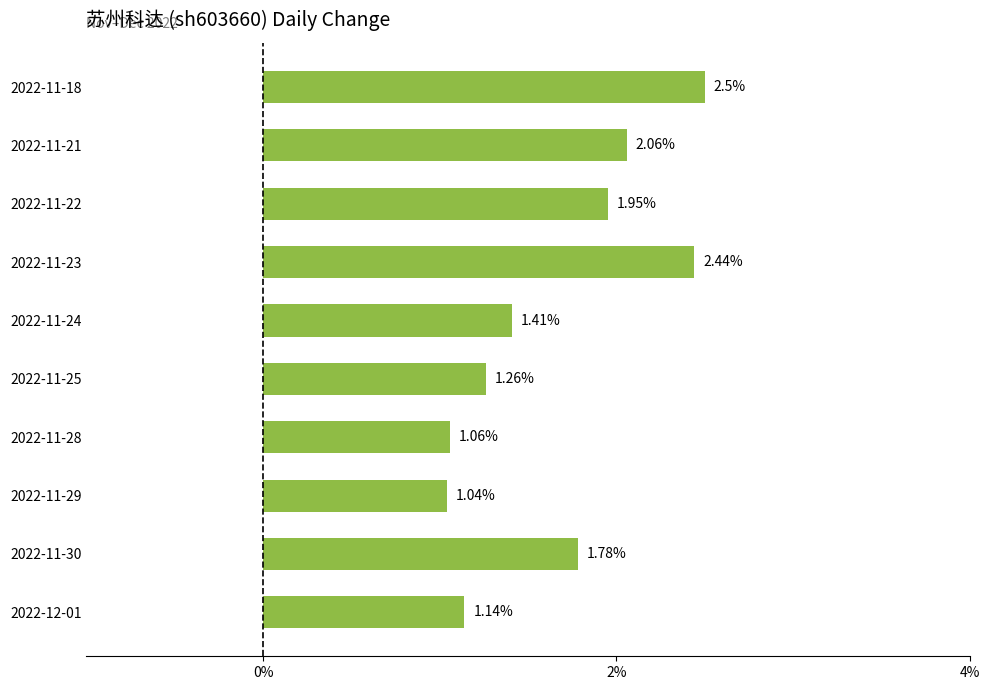

At which category does the chart reach its minimum across all series?

2022-11-29